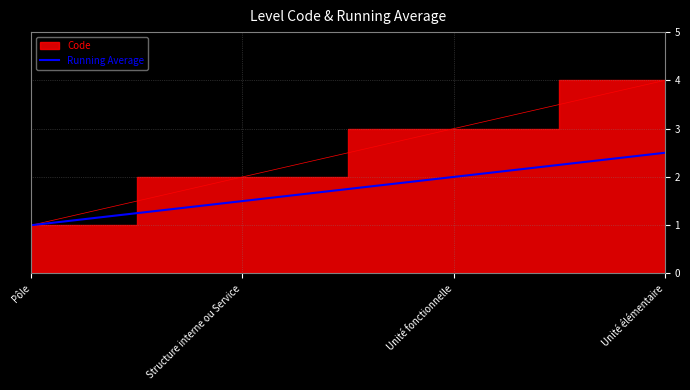

How many values are between 1 and 2?

3